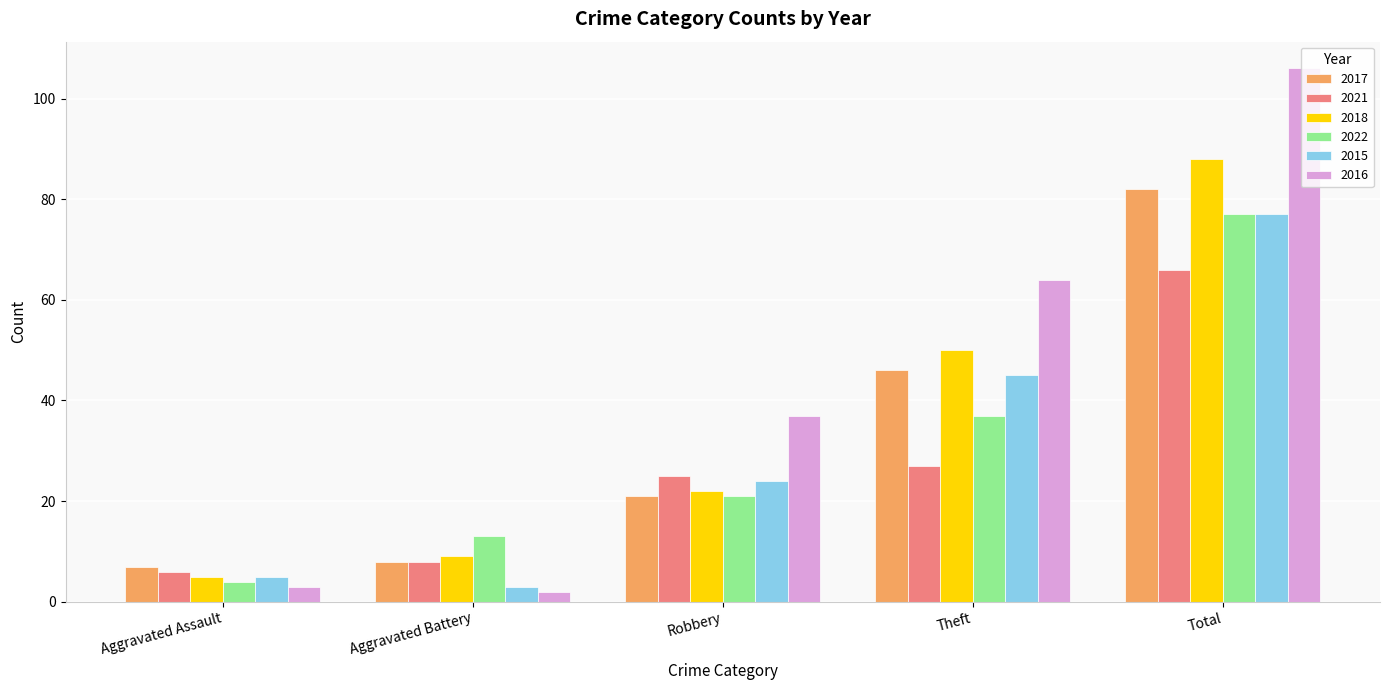

Which category has the highest value in the 2015 series?

Total